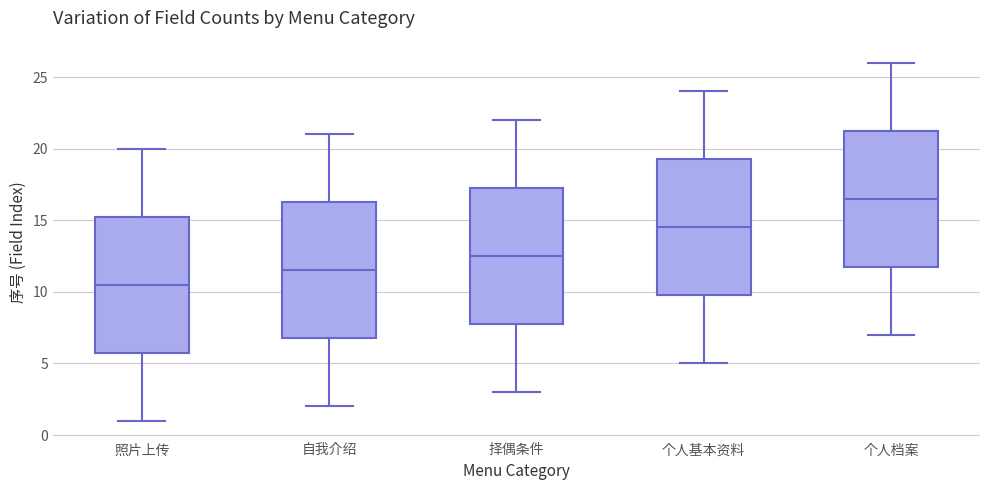

Reading left to right, transcribe this box plot: for each box, give where its median line is, the range the box spans, and where its two whiskers end, as read against the y-axis. The values are not printed on the chart, so give them approximately, as read against the axis.

照片上传: median 10.5, box 6.0 to 15.5, whiskers 1.0 to 20.0
自我介绍: median 11.5, box 7.0 to 16.5, whiskers 2.0 to 21.0
择偶条件: median 12.5, box 8.0 to 17.5, whiskers 3.0 to 22.0
个人基本资料: median 14.5, box 10.0 to 19.5, whiskers 5.0 to 24.0
个人档案: median 16.5, box 12.0 to 21.5, whiskers 7.0 to 26.0